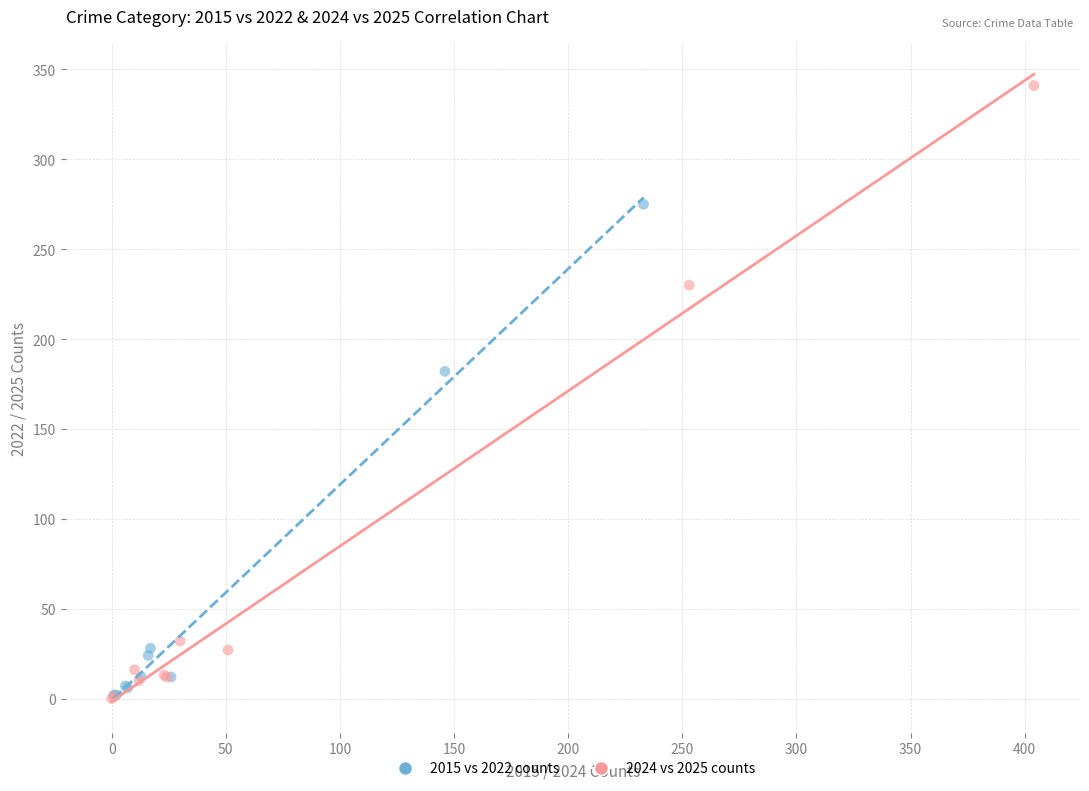

Which series contains the highest Y value?

2024 vs 2025 counts